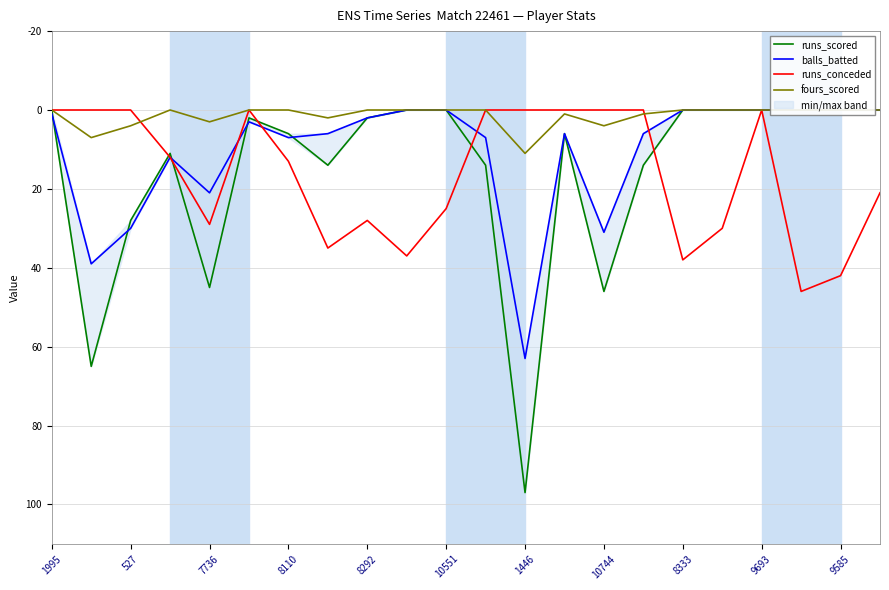

True or false: runs_conceded has a value of 43 at 7736.

False